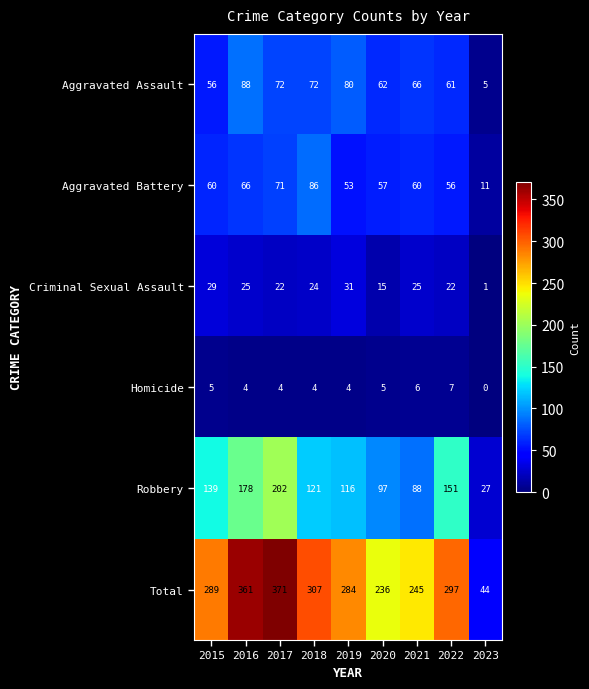

What is the sum of the Aggravated Assault values at 2015 and 2023?

61